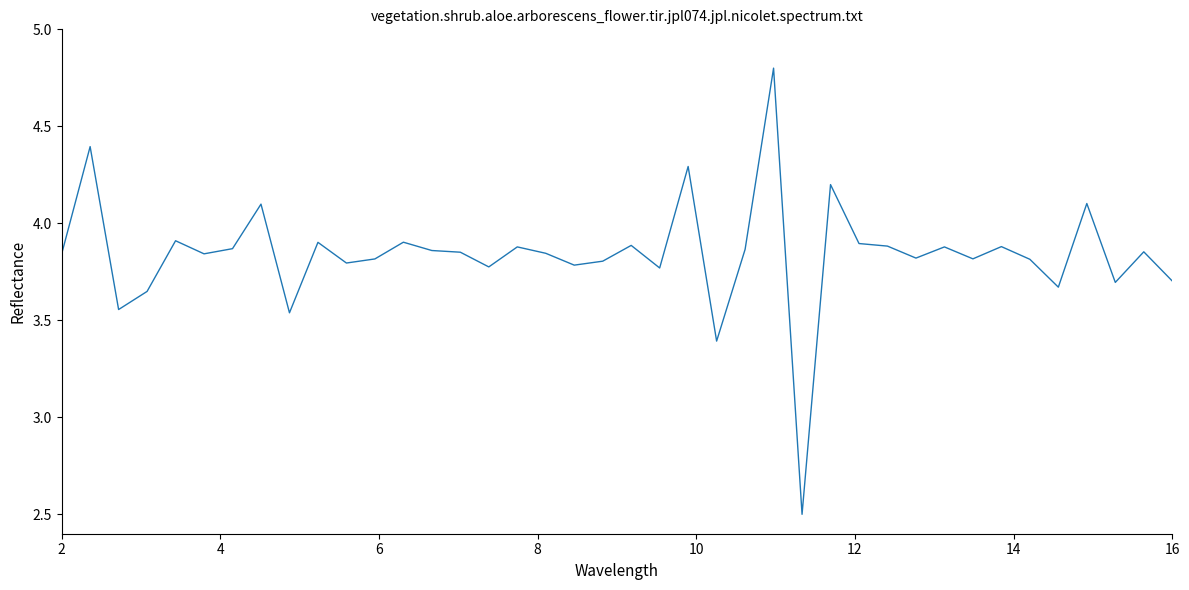

What is the maximum value shown in the chart?

4.8